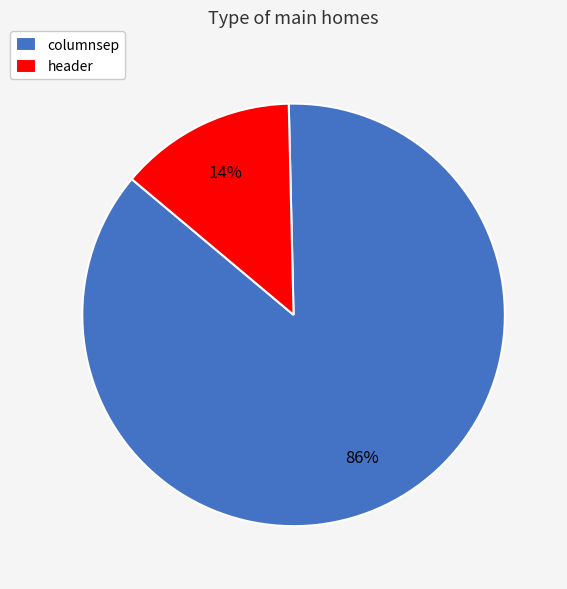

Between header and columnsep, which is larger?

columnsep